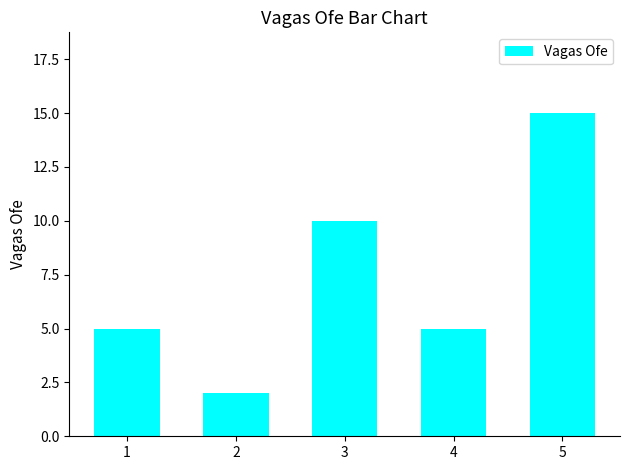

The value at 1 is 2. True or false?

False